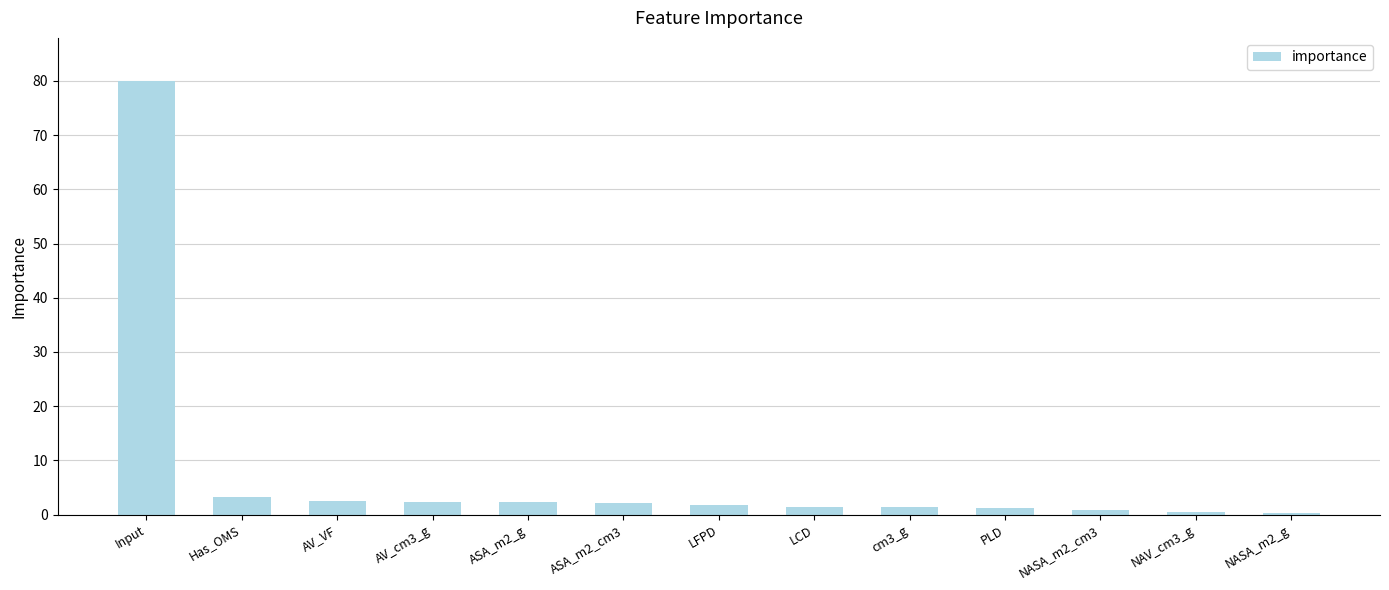

Are the bars grouped side by side (vs. stacked)?

No